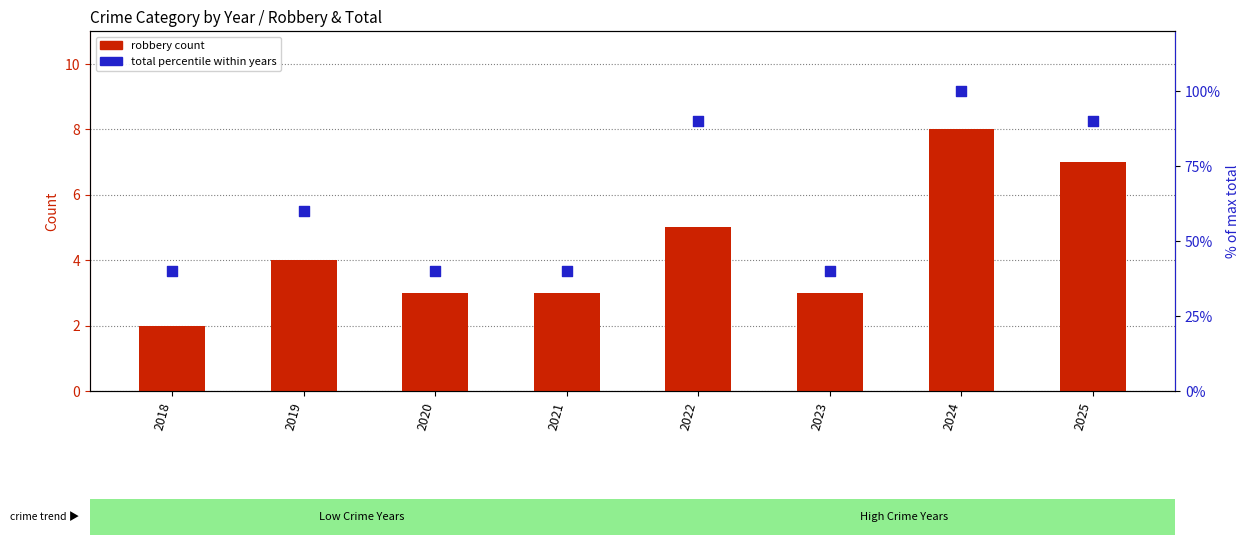

Is the value of total percentile at 2025 greater than the value of robbery count at 2020?

Yes